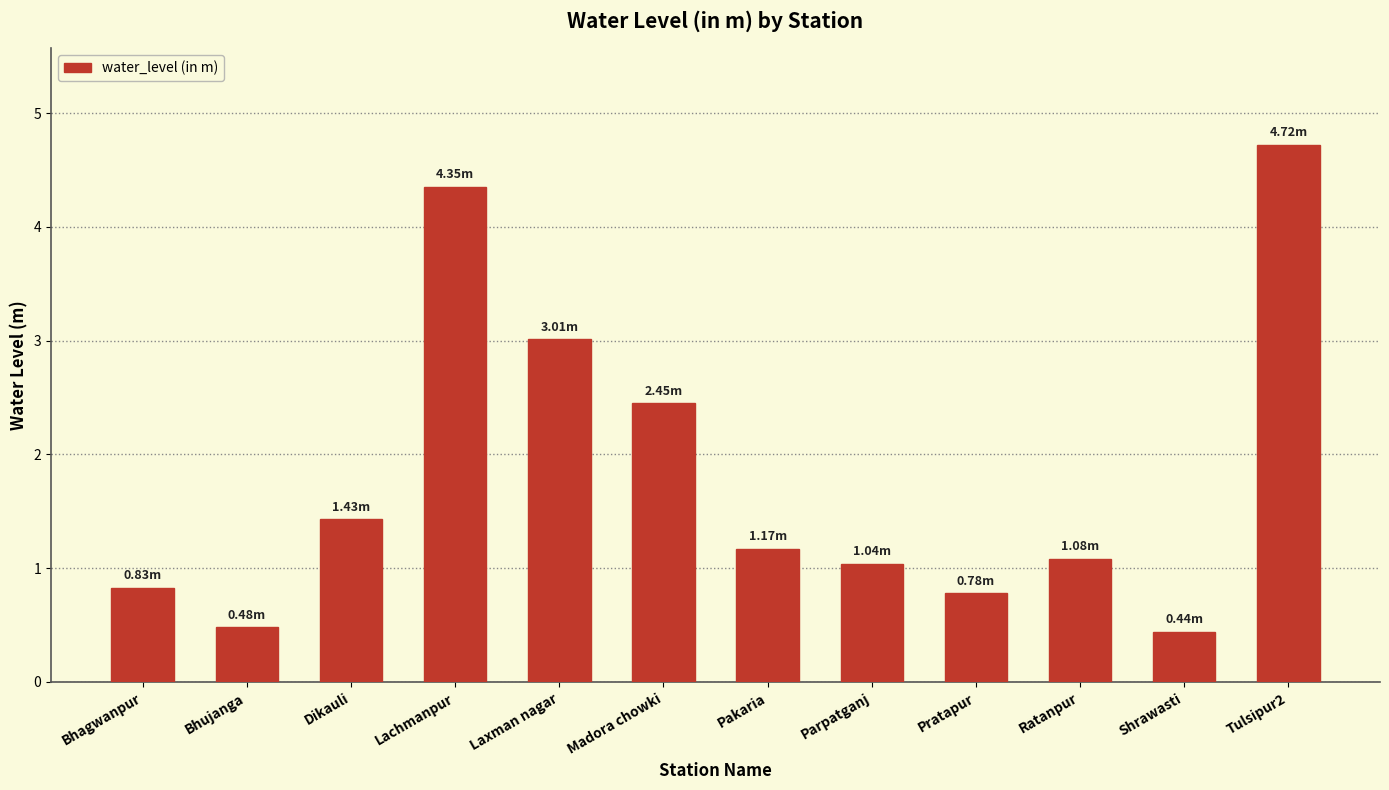

What is the change in value from Pakaria to Pratapur?

-0.4